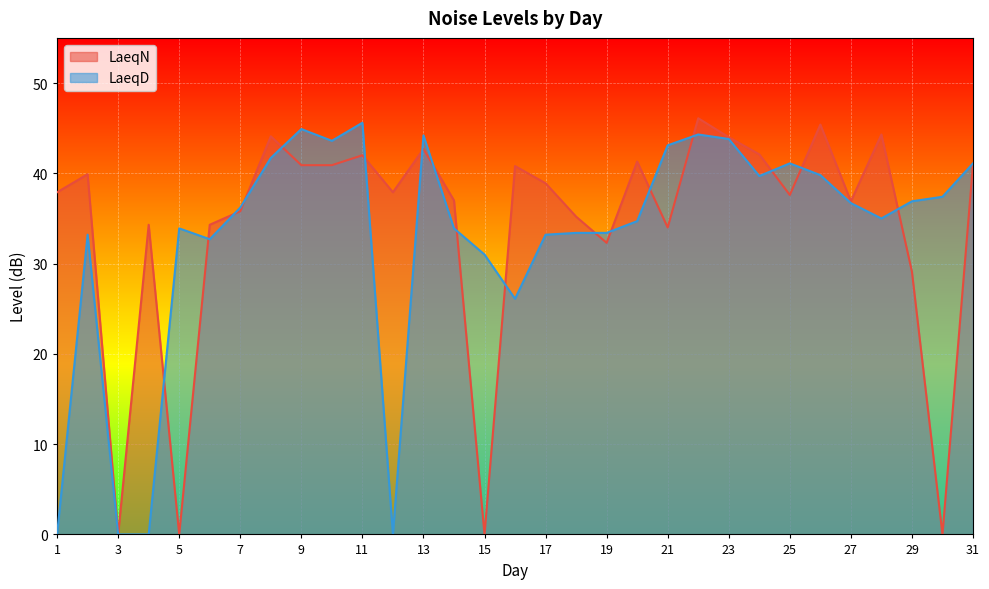

Reading left to right, what are all the values shown in this chart?

LaeqN: 1=37.9	2=39.9	3=0.0	4=34.3	5=0.0	6=34.3	7=35.8	8=44.1	9=40.9	10=40.9	11=42.0	12=37.9	13=42.7	14=37.0	15=0.0	16=40.8	17=38.9	18=35.2	19=32.3	20=41.3	21=34.0	22=46.1	23=44.0	24=42.1	25=37.6	26=45.4	27=36.9	28=44.3	29=29.1	30=0.0	31=41.0
LaeqD: 1=0.0	2=33.2	3=0.0	4=0.0	5=33.9	6=32.7	7=36.2	8=41.7	9=44.9	10=43.6	11=45.6	12=0.0	13=44.2	14=33.9	15=31.0	16=26.1	17=33.2	18=33.4	19=33.4	20=34.7	21=43.1	22=44.3	23=43.8	24=39.7	25=41.1	26=39.8	27=36.7	28=35.0	29=36.9	30=37.4	31=41.1